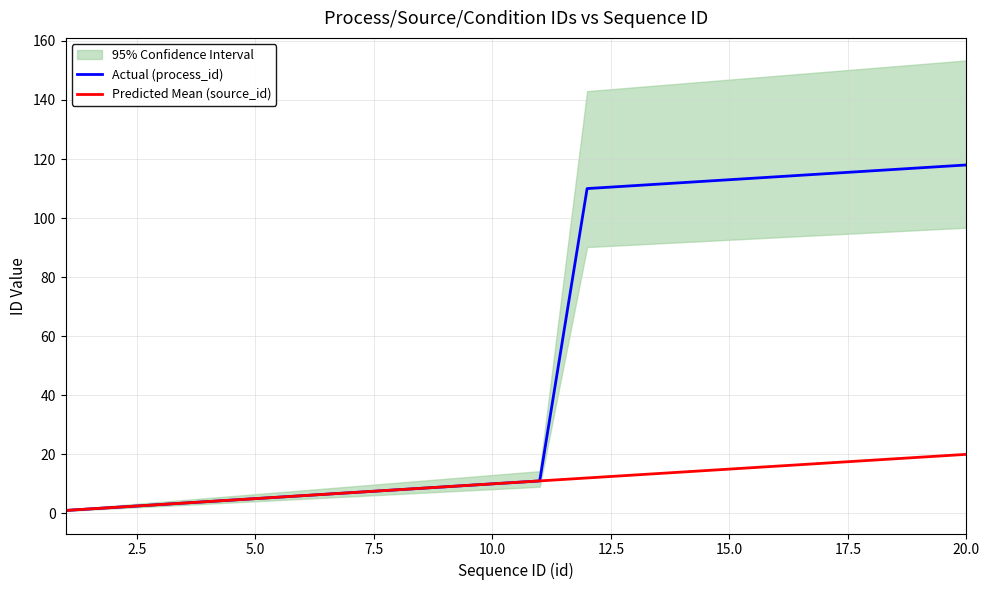

True or false: Predicted Mean (source_id) and Actual (process_id) cross at least once.

False